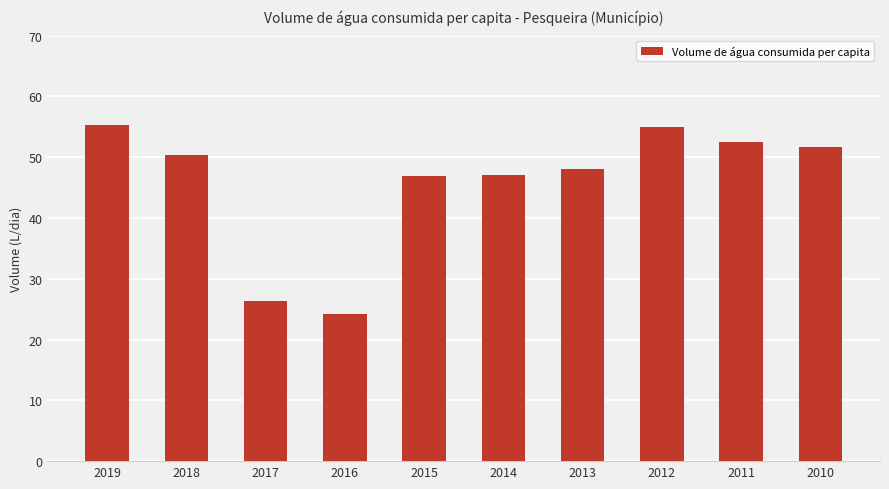

What is the average value?

45.7